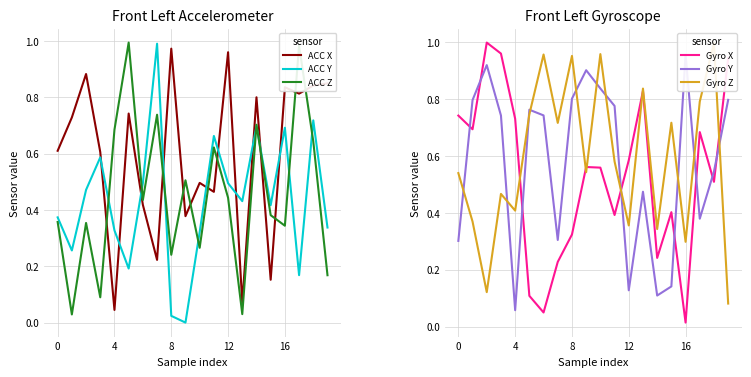

Where is ACC X nearest to the value 0?

4